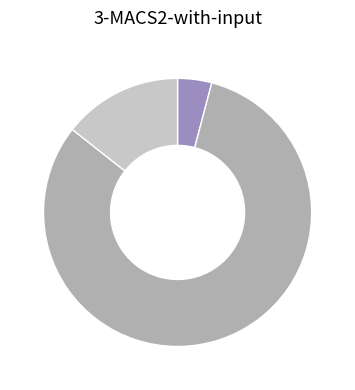

Is there any slice that represents more than half of the pie?

Yes